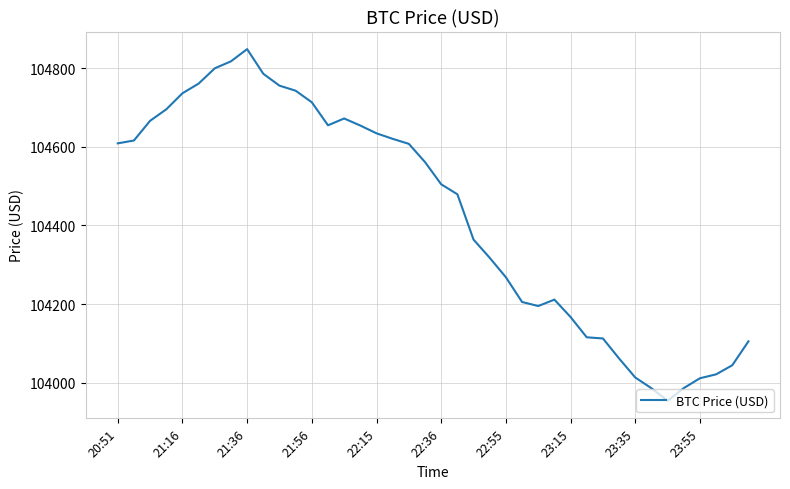

What is the difference between the maximum and minimum values?

895.7